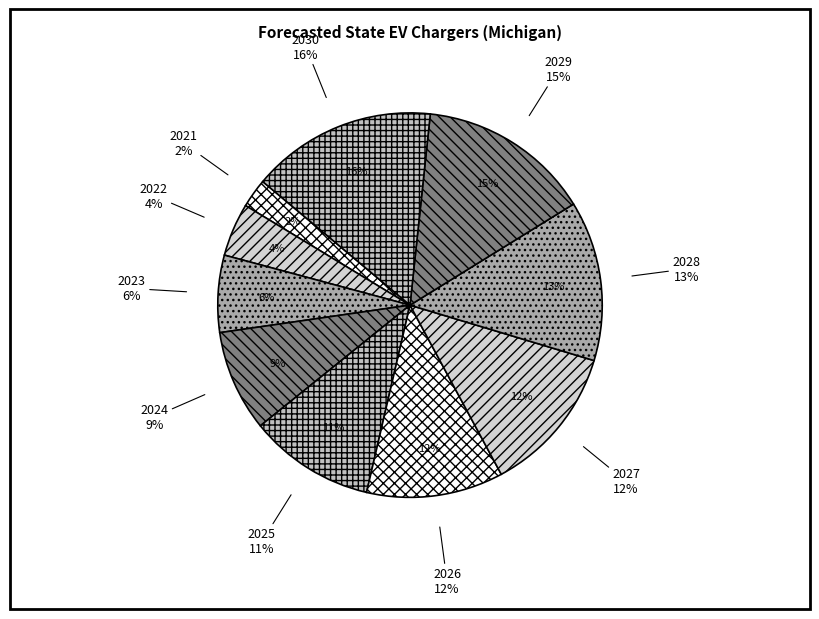

Is it true that 2028 is 13% of the pie?

True